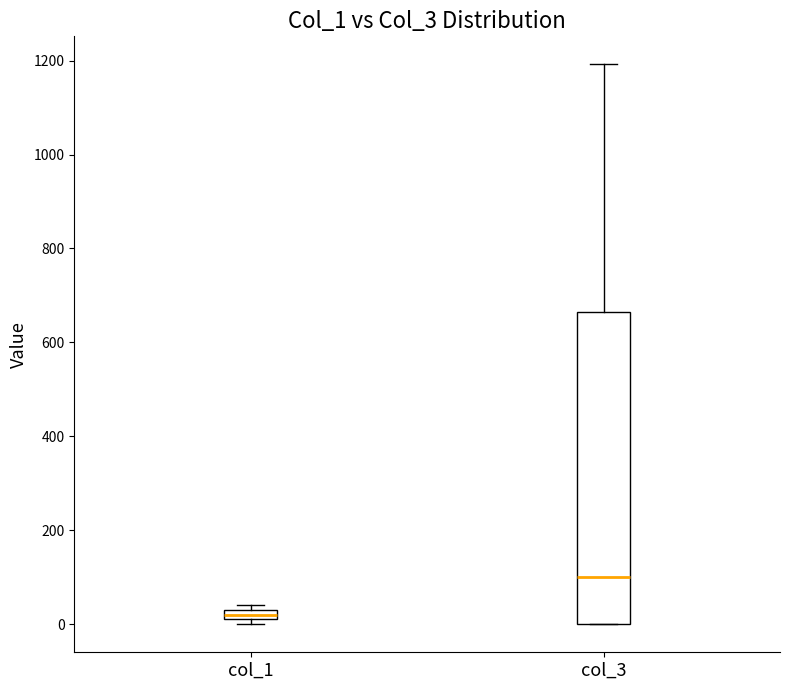

Which box is the tallest, from its lower edge to its upper edge?

col_3